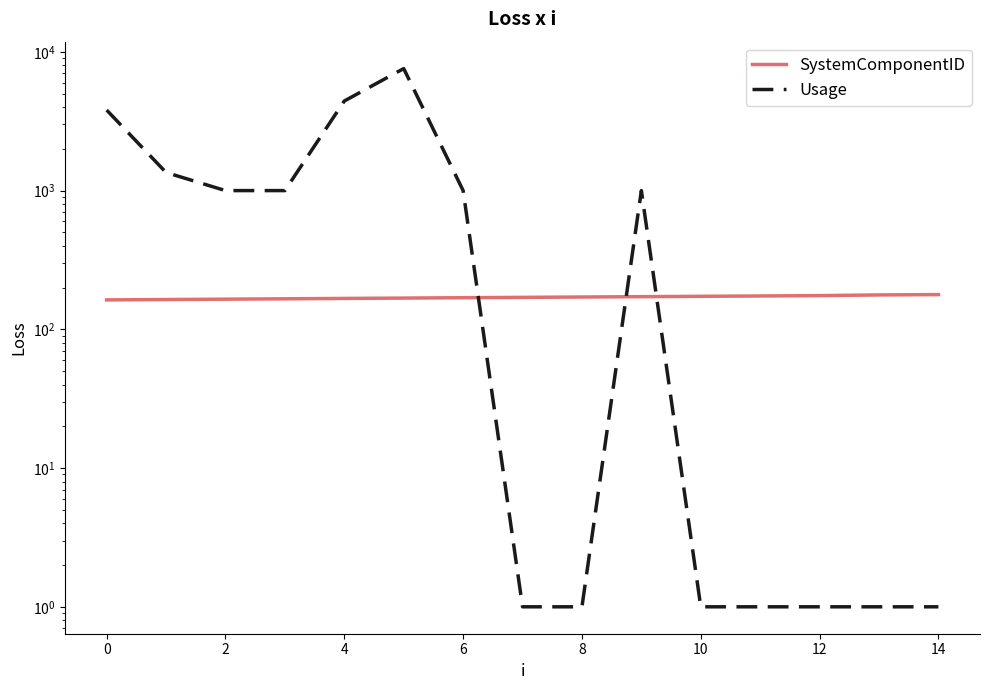

What is the sum of all SystemComponentID values?

2552.0